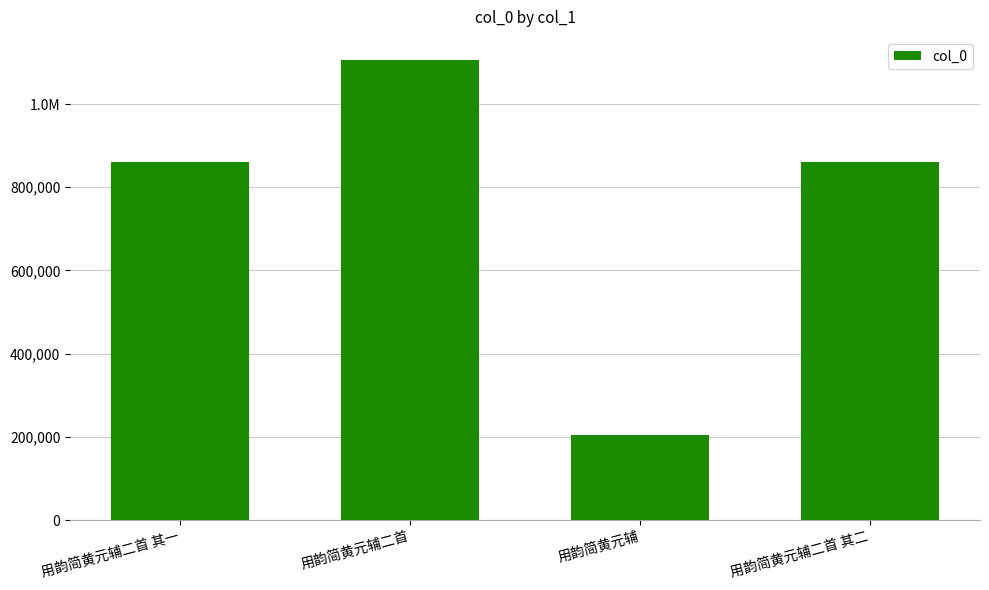

What is the value of the 1st bar from the left?

859926